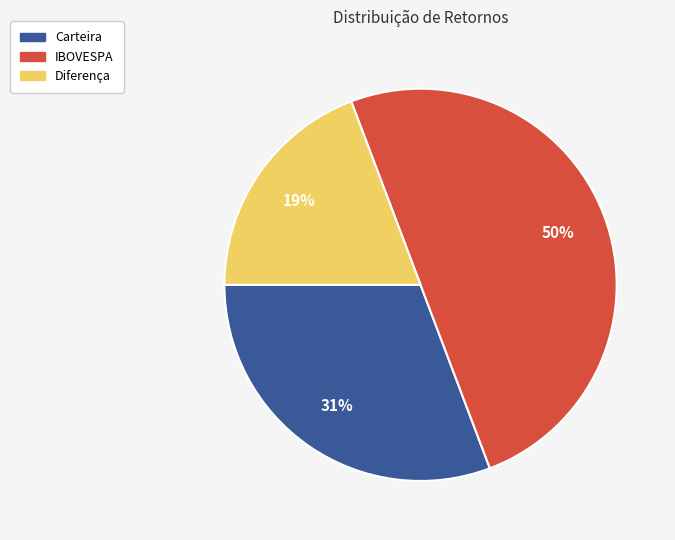

Combined, do IBOVESPA and Diferença account for over 50%?

Yes